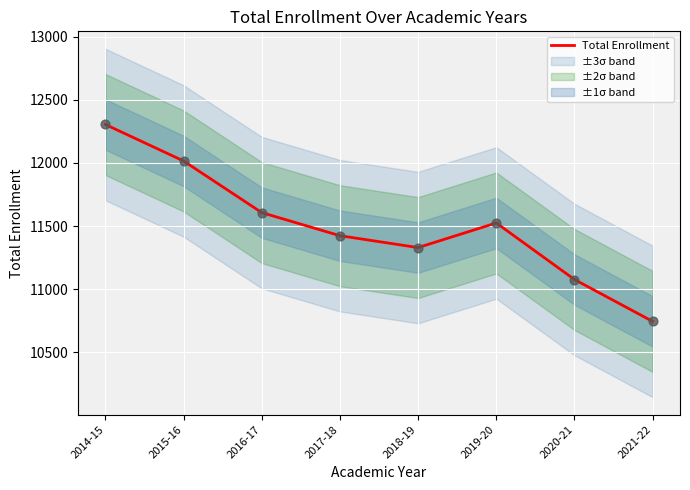

Between 2015-16 and 2019-20, which is larger?

2015-16